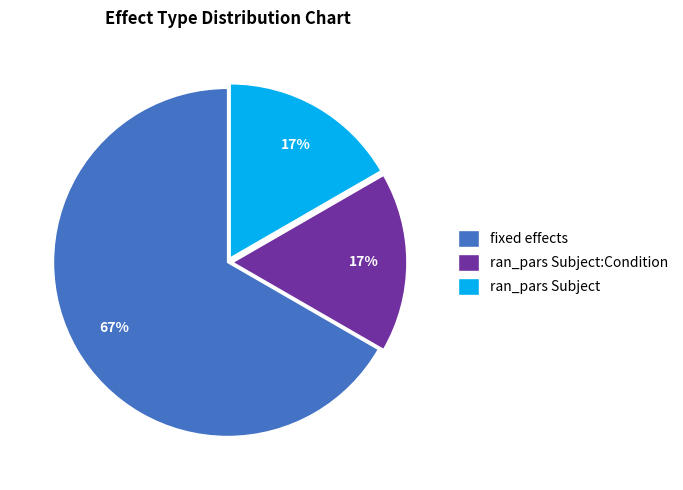

How many segments does this pie chart have?

3